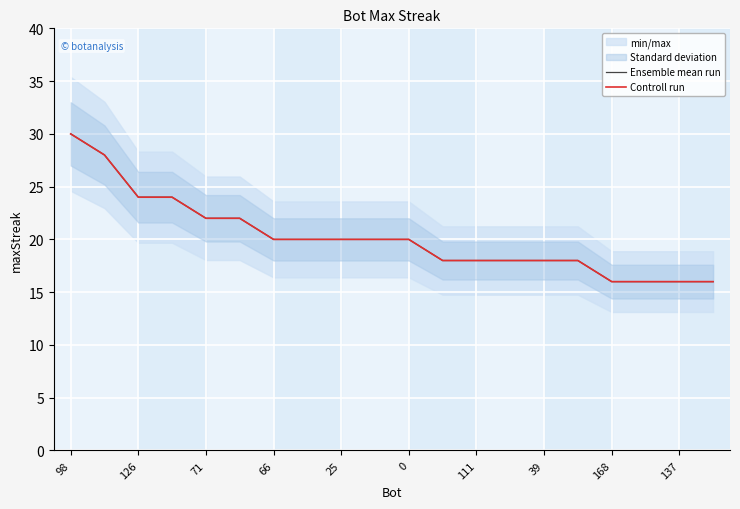

What is the minimum value for Ensemble mean run?

16